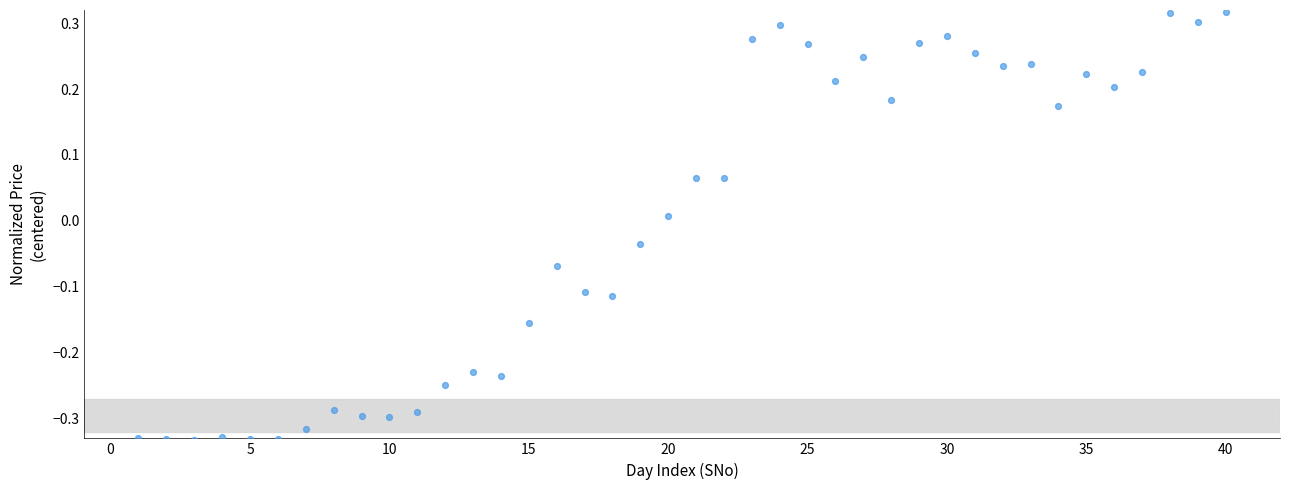

What is the range of Y values (max minus min)?

0.6